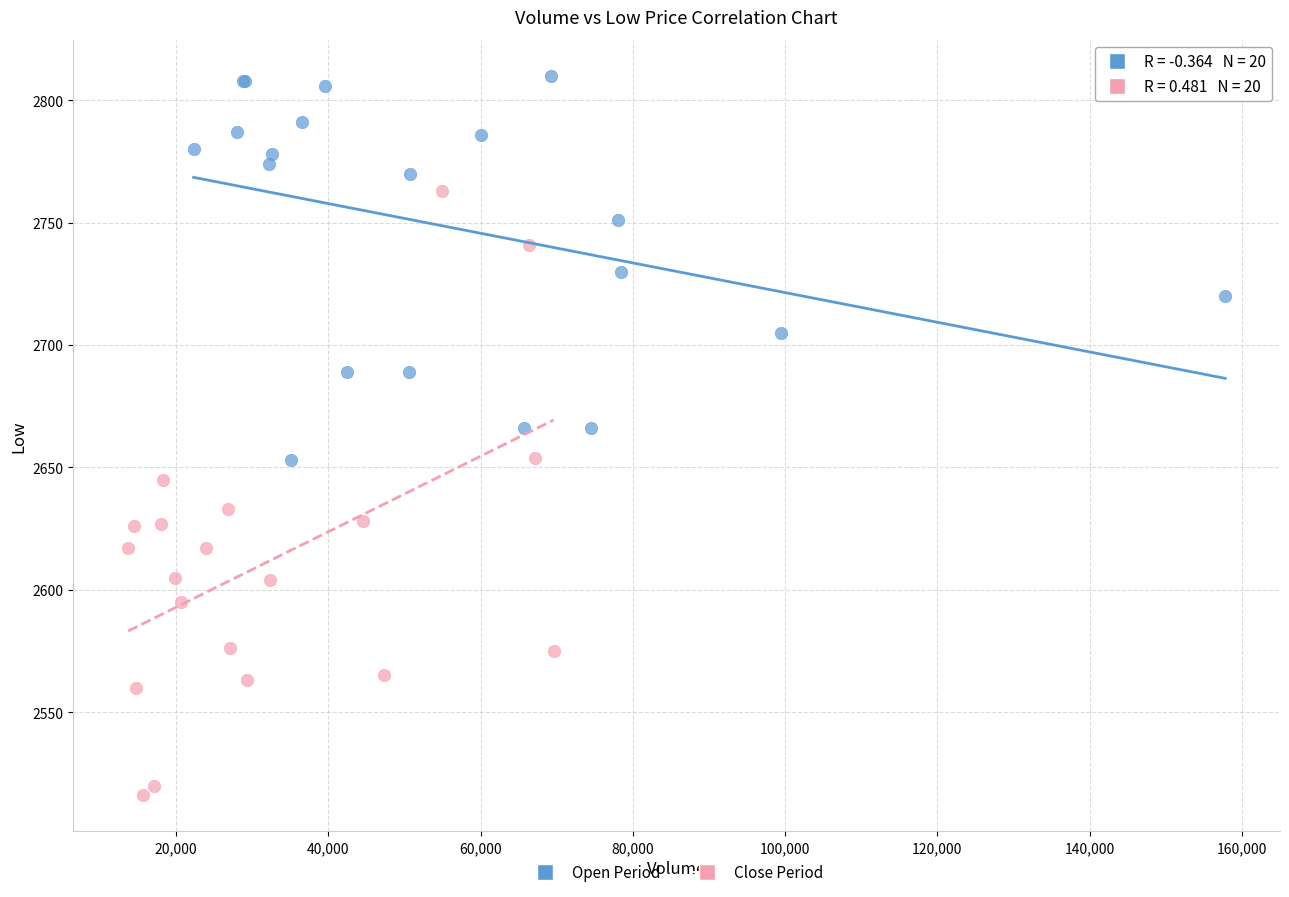

Which series contains the lowest Y value?

Close Period